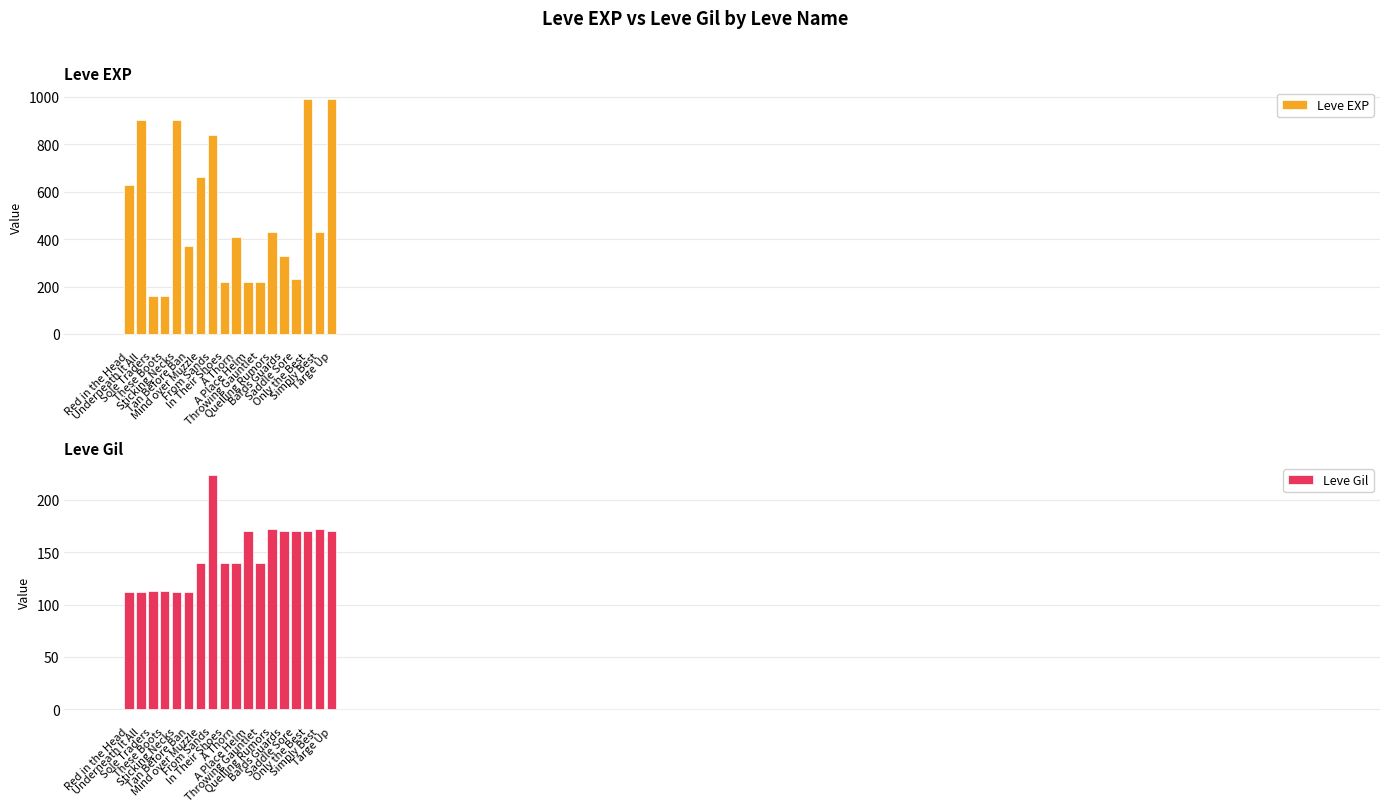

Reading left to right, extract all data points from this chart.

Leve EXP: Red in the Head=630	Underneath It All=900	Sole Traders=160	These Boots=160	Sticking Necks=900	Tan Before Ban=370	Mind over Muzzle=660	From Sands=840	In Their Shoes=220	A Thorn=410	A Place Helm=220	Throwing Gauntlet=220	Quelling Rumors=430	Bards Guards=330	Saddle Sore=230	Only the Best=990	Simply Best=430	Targe Up=990
Leve Gil: Red in the Head=112	Underneath It All=112	Sole Traders=113	These Boots=113	Sticking Necks=112	Tan Before Ban=112	Mind over Muzzle=140	From Sands=224	In Their Shoes=140	A Thorn=140	A Place Helm=170	Throwing Gauntlet=140	Quelling Rumors=172	Bards Guards=170	Saddle Sore=170	Only the Best=170	Simply Best=172	Targe Up=170